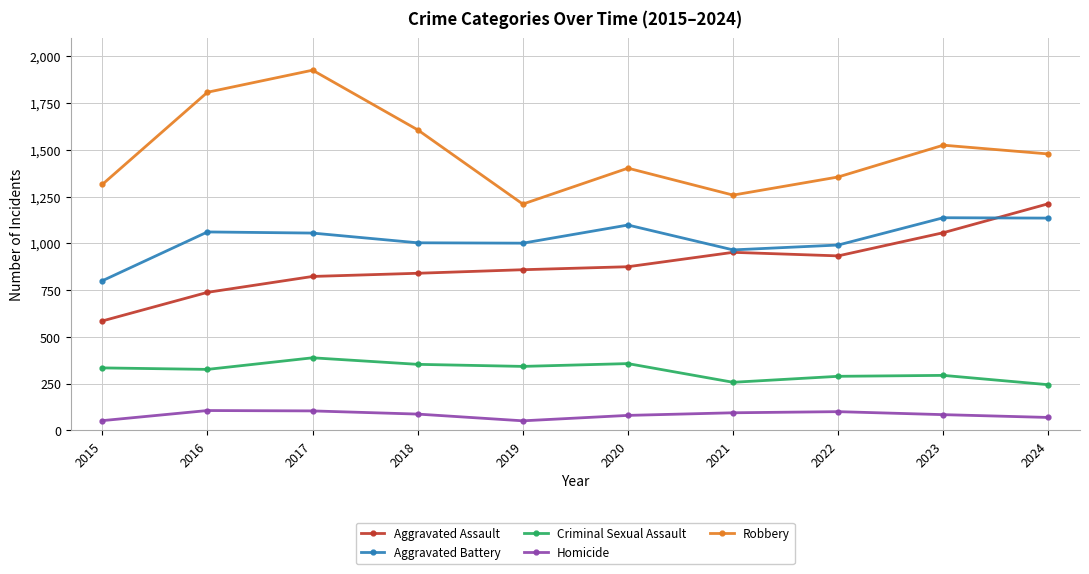

True or false: Robbery has more than 0 points higher than both neighbors.

True